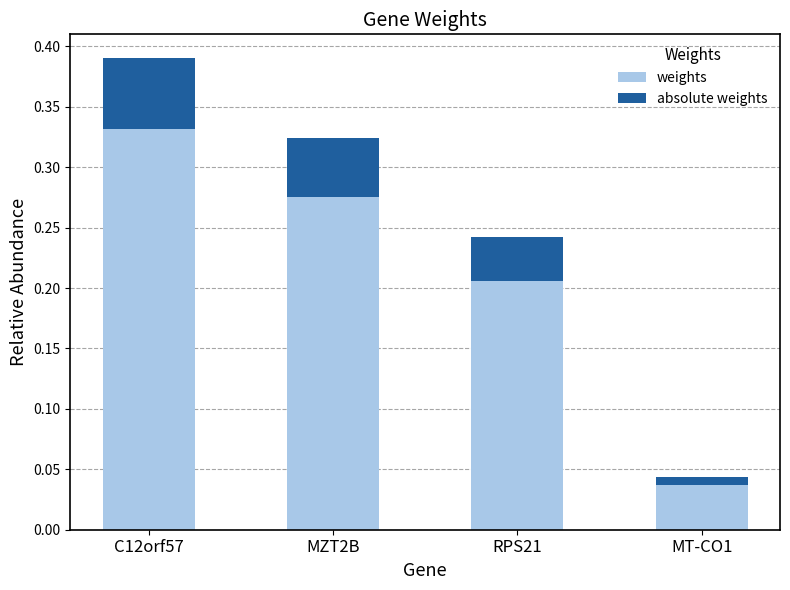

The value of weights at RPS21 is 0.3. True or false?

False